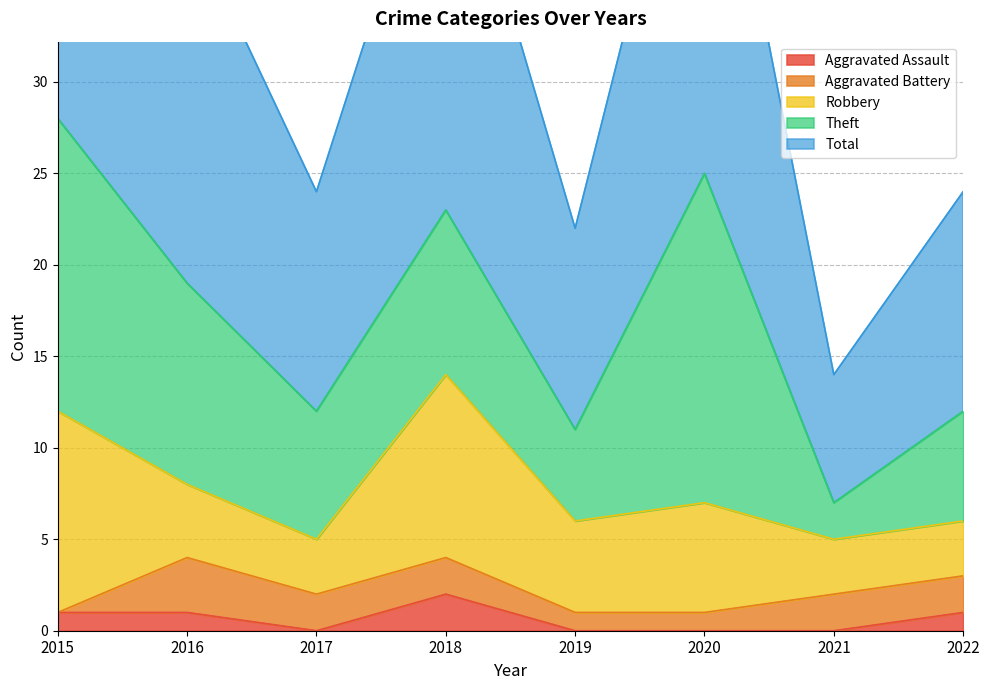

True or false: Theft and Total intersect in this chart.

False